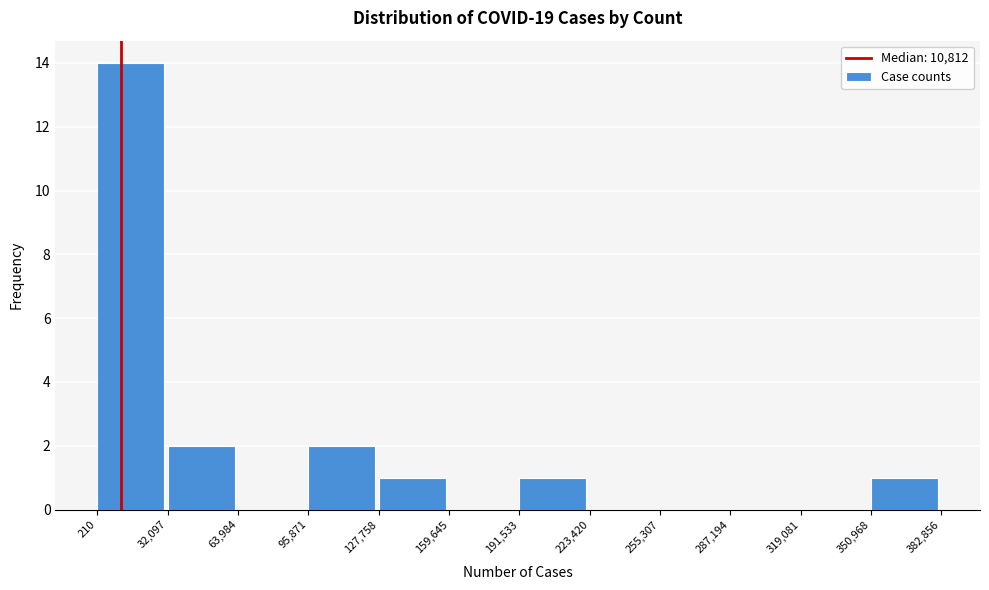

How tall is the bar that spans 191,533 to 223,420 on the x-axis? The values are not printed on the chart, so give them approximately, as read against the axis.

1